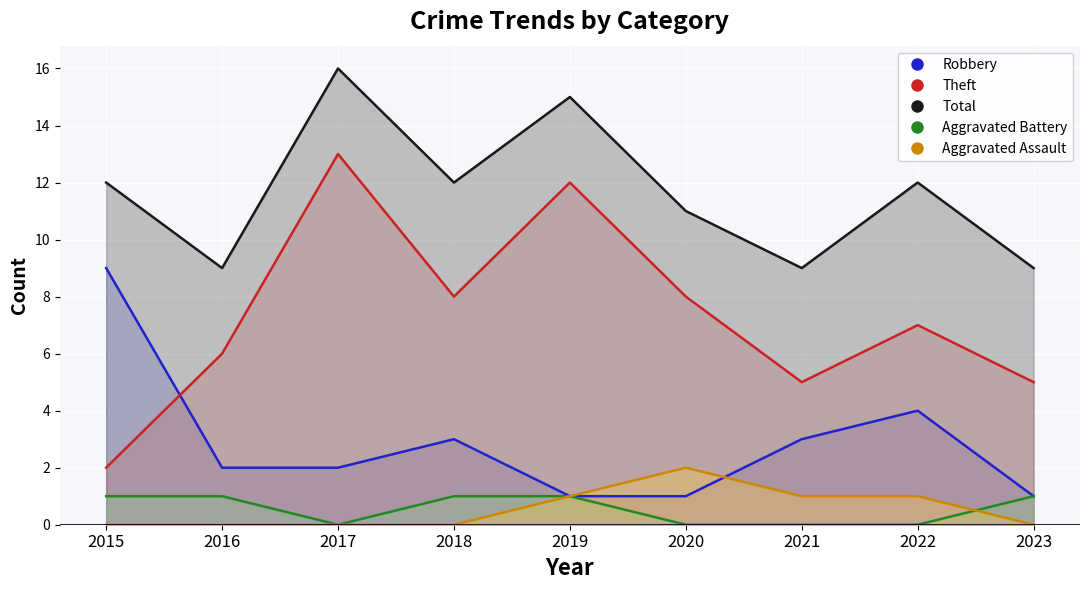

Which series has the largest total across all categories?

Total